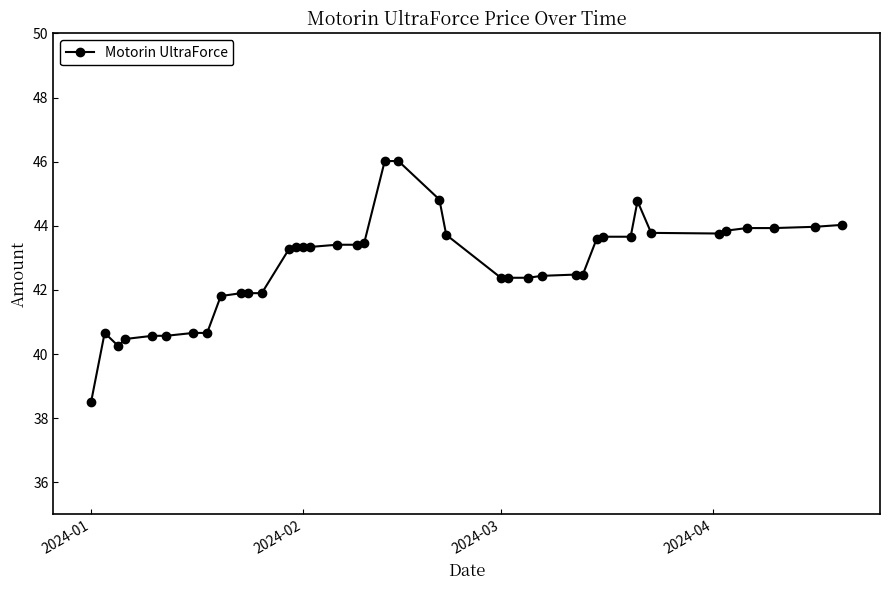

What is the maximum value shown in the chart?

46.0